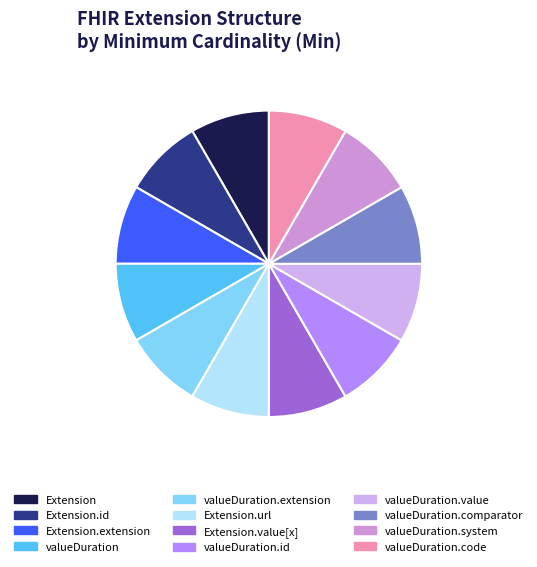

Is there any slice that represents more than half of the pie?

No